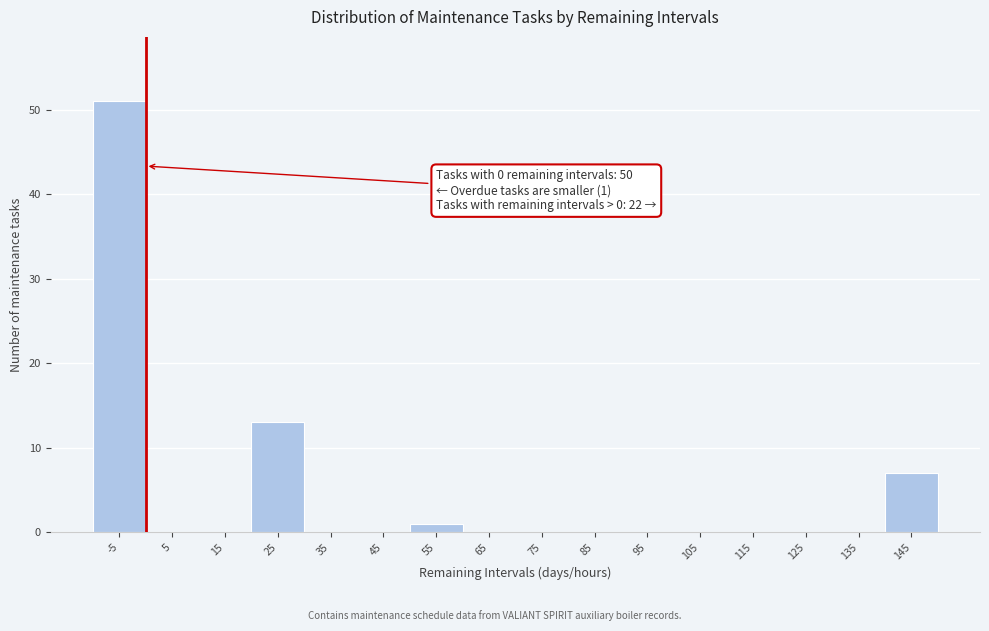

Reading left to right, transcribe all the data shown in this chart.

-5=51	5=0	15=0	25=13	35=0	45=0	55=1	65=0	75=0	85=0	95=0	105=0	115=0	125=0	135=0	145=7